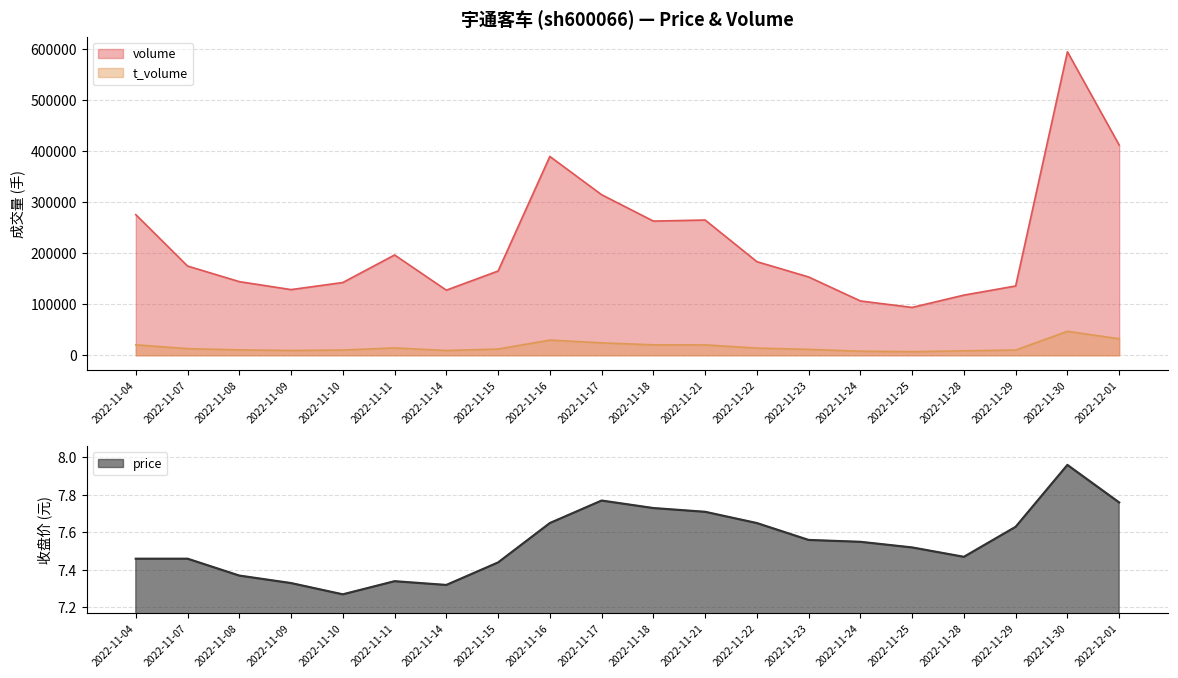

What is the label of the 4th point from the left?

2022-11-09